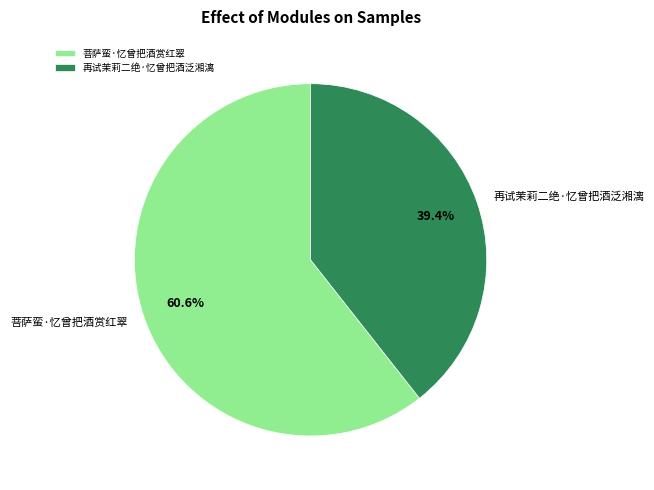

To the nearest percent, what portion does 再试茉莉二绝·忆曾把酒泛湘漓 represent?

39%